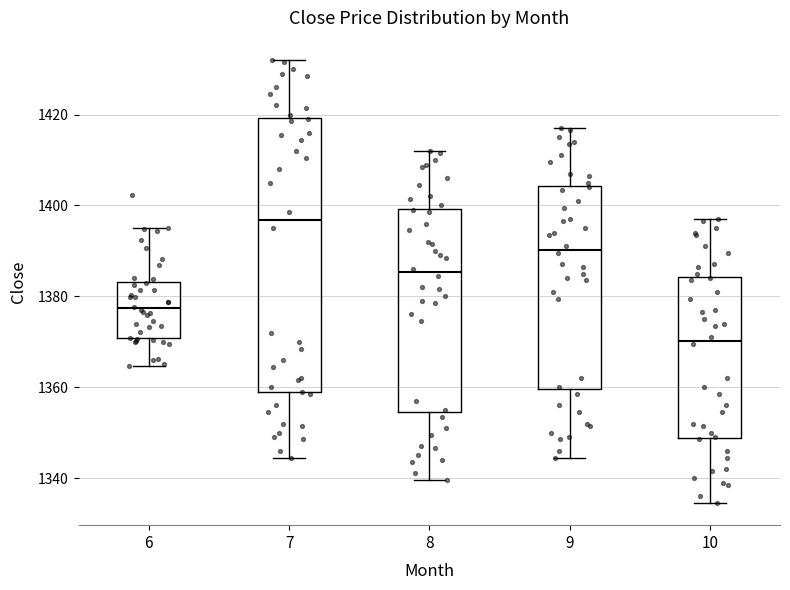

Reading left to right, read every box against the y-axis: the position of its median line, the range the box covers, and the ends of its whiskers. The values are not printed on the chart, so give them approximately, as read against the axis.

6: median 1378, box 1370 to 1384, whiskers 1364 to 1394
7: median 1396, box 1358 to 1420, whiskers 1344 to 1432
8: median 1386, box 1354 to 1400, whiskers 1340 to 1412
9: median 1390, box 1360 to 1404, whiskers 1344 to 1418
10: median 1370, box 1348 to 1384, whiskers 1334 to 1398